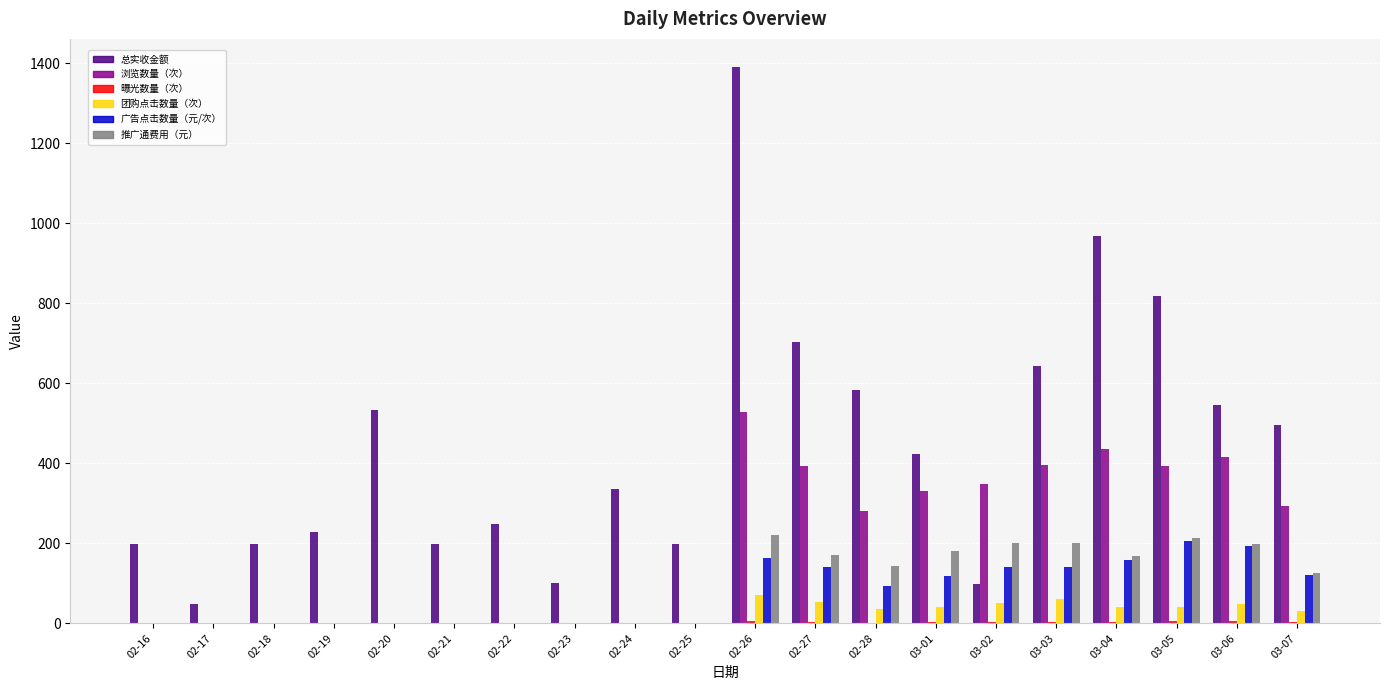

What is the sum of all 广告点击数量（元/次） values?

1469.0